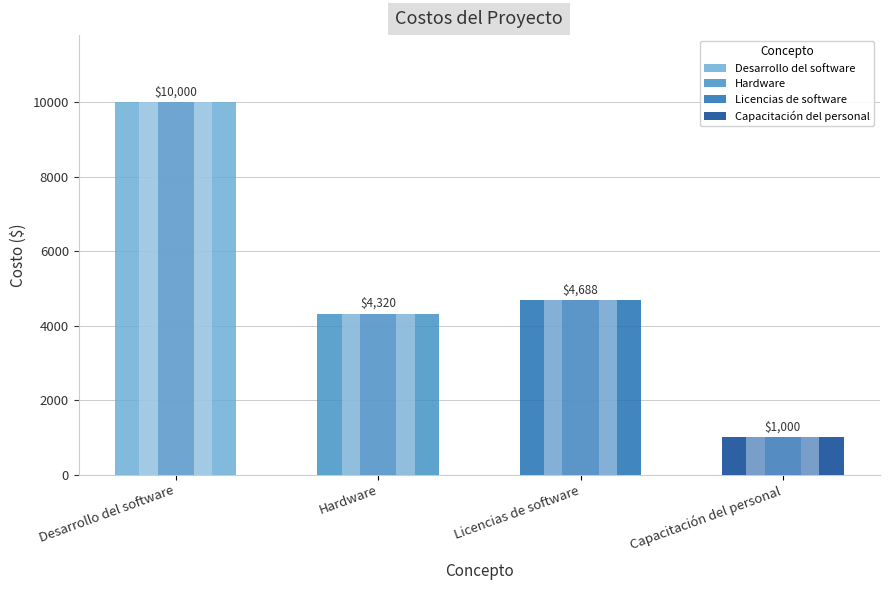

What is the label of the 4th bar from the left?

Capacitación del personal